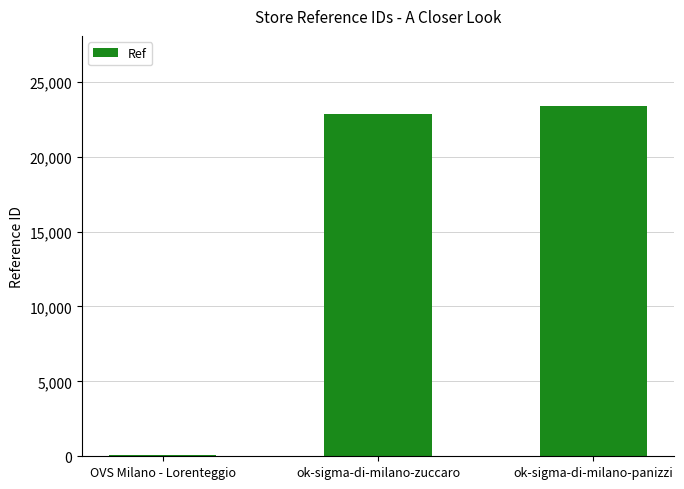

Which has a higher value, ok-sigma-di-milano-panizzi or ok-sigma-di-milano-zuccaro?

ok-sigma-di-milano-panizzi